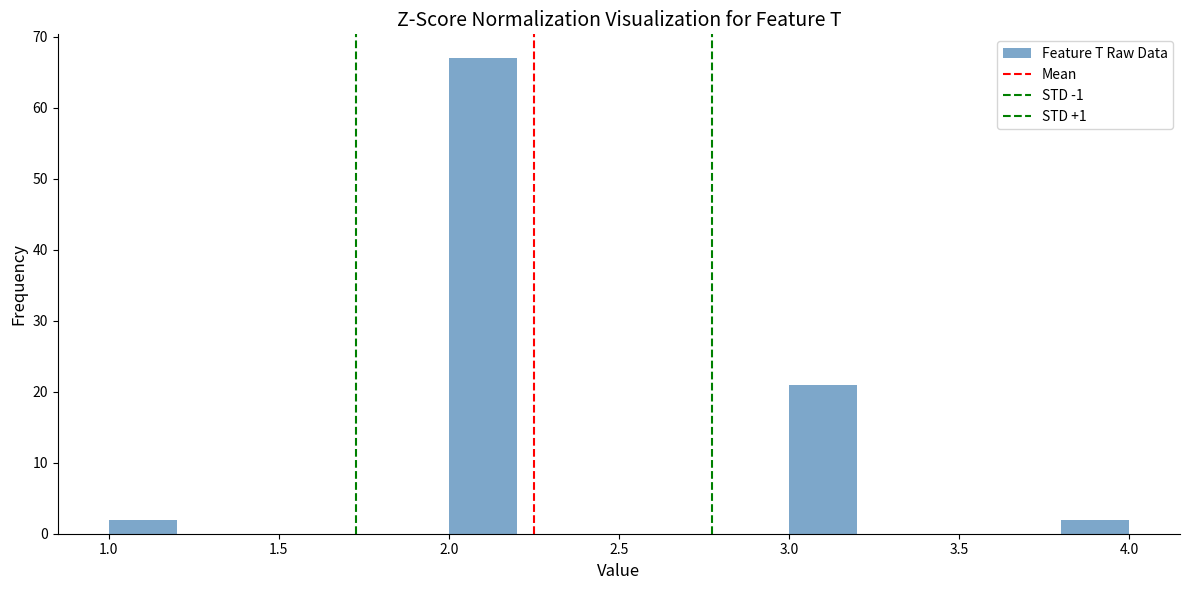

Which range on the x-axis has the tallest bar?

2.0 to 2.2